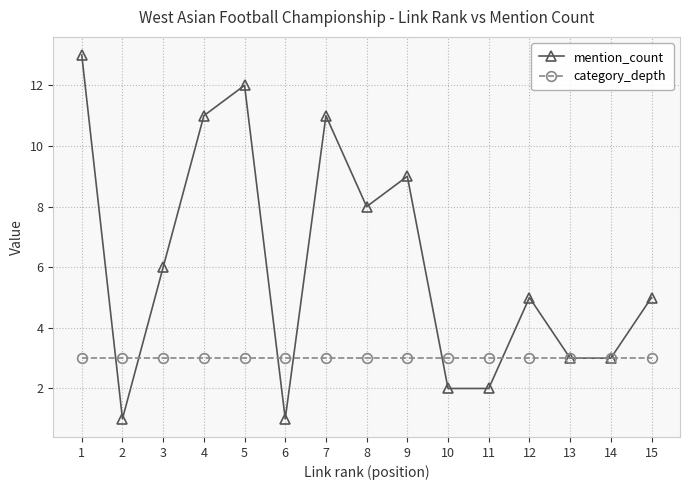

True or false: mention_count has more than 2 interior local peaks.

True